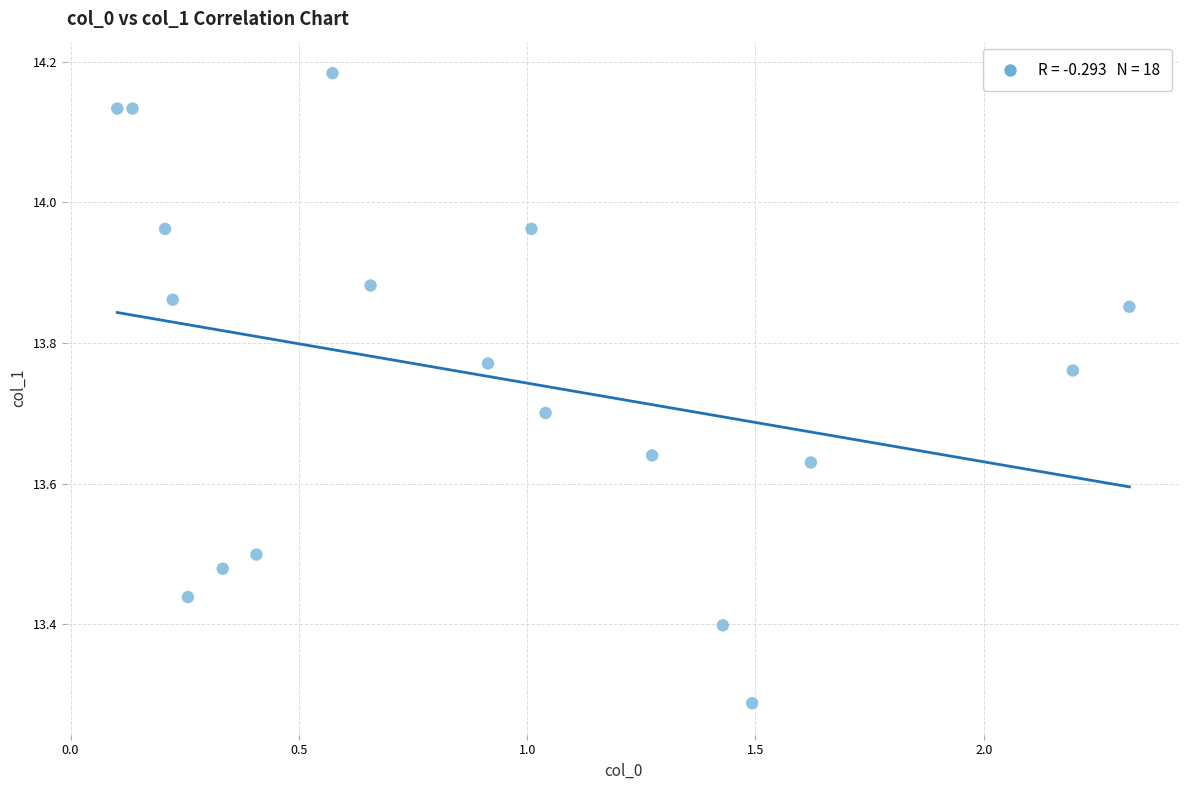

What is the range of X values (max minus min)?

2.2